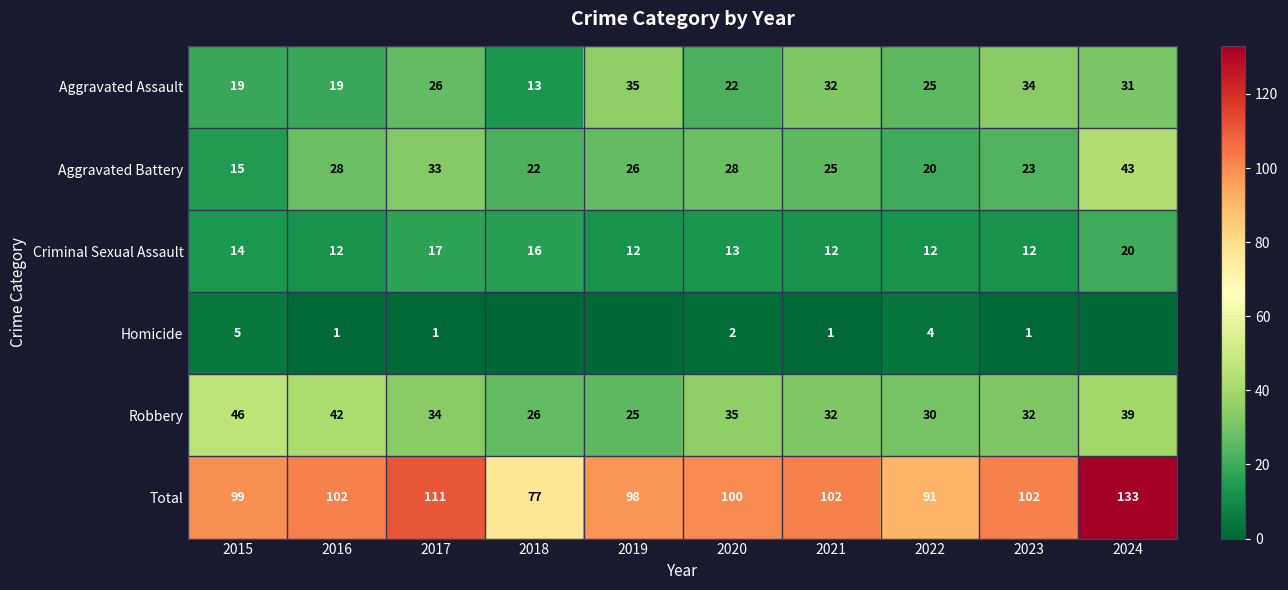

True or false: Aggravated Assault has a value of 34 at 2023.

True